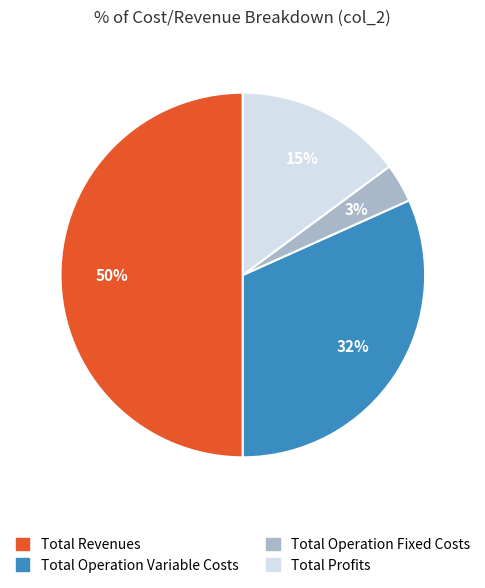

To the nearest percent, what is the difference between the Total Revenues and Total Profits slice percentages?

35%